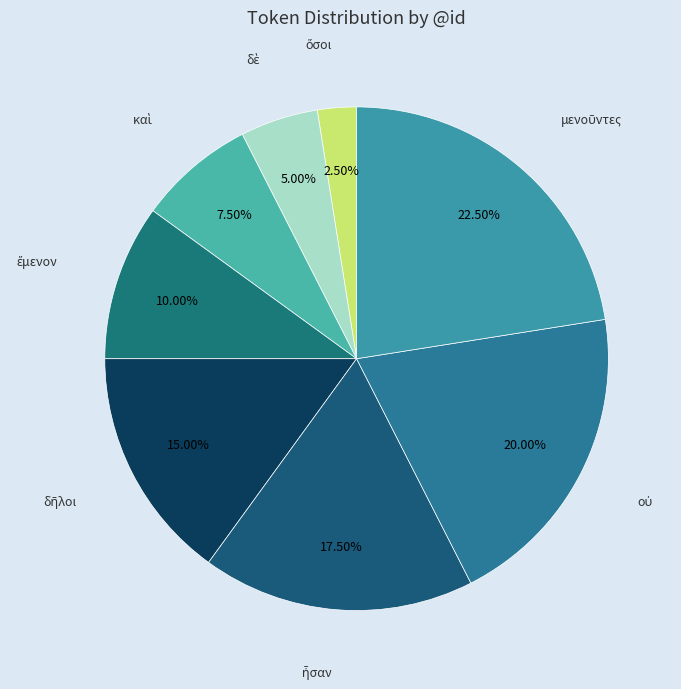

What is the smallest slice in the pie chart?

ὅσοι